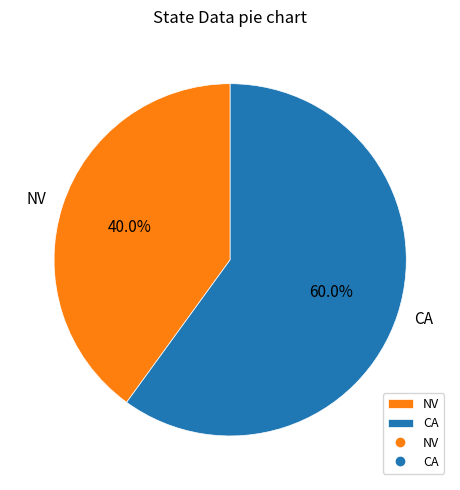

To the nearest percent, what is the combined percentage of CA and NV?

100%